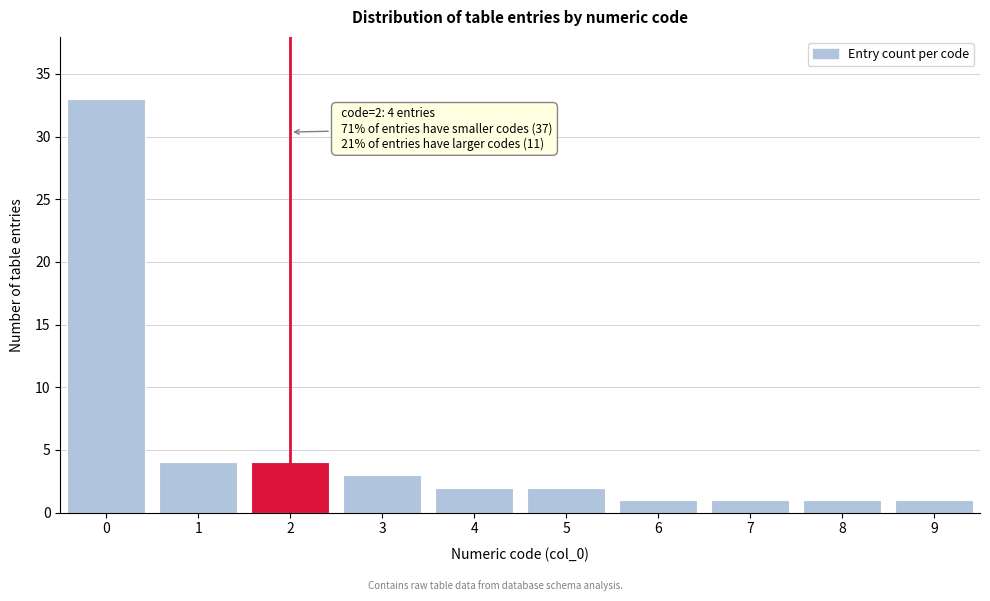

Reading left to right, transcribe all the data shown in this chart.

0=33	1=4	2=4	3=3	4=2	5=2	6=1	7=1	8=1	9=1